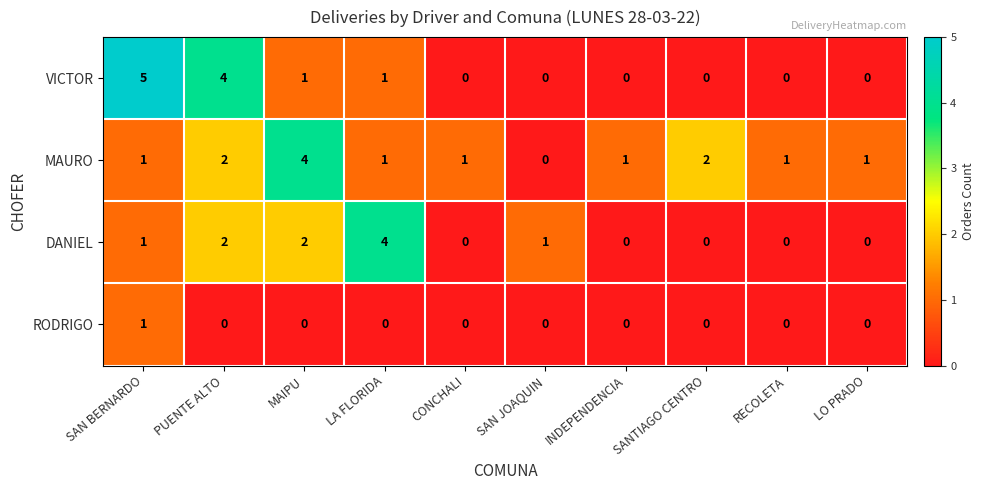

What is the sum of all VICTOR values?

11